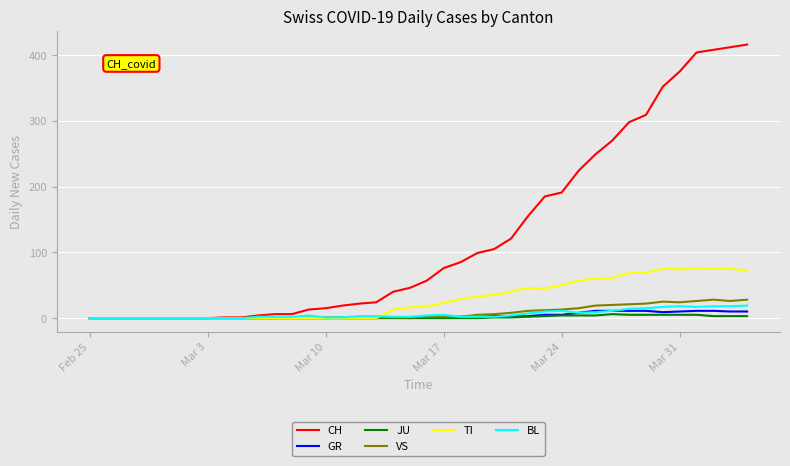

Which series has the widest spread of values?

CH